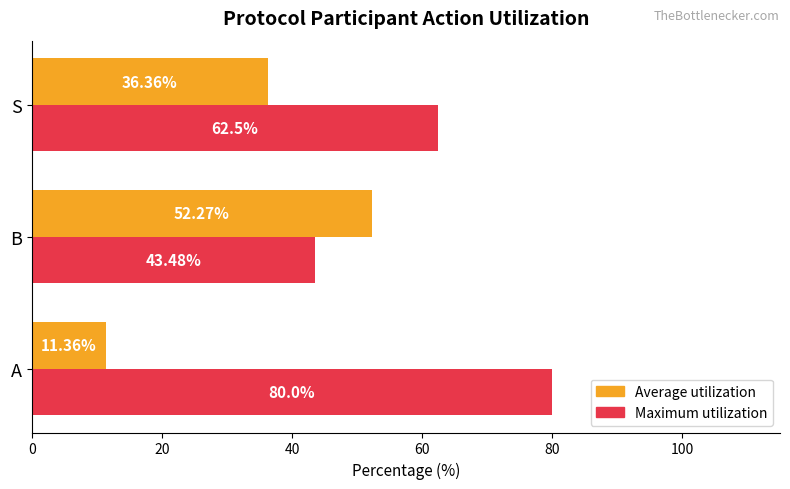

At which label is Average utilization closest to 31?

S